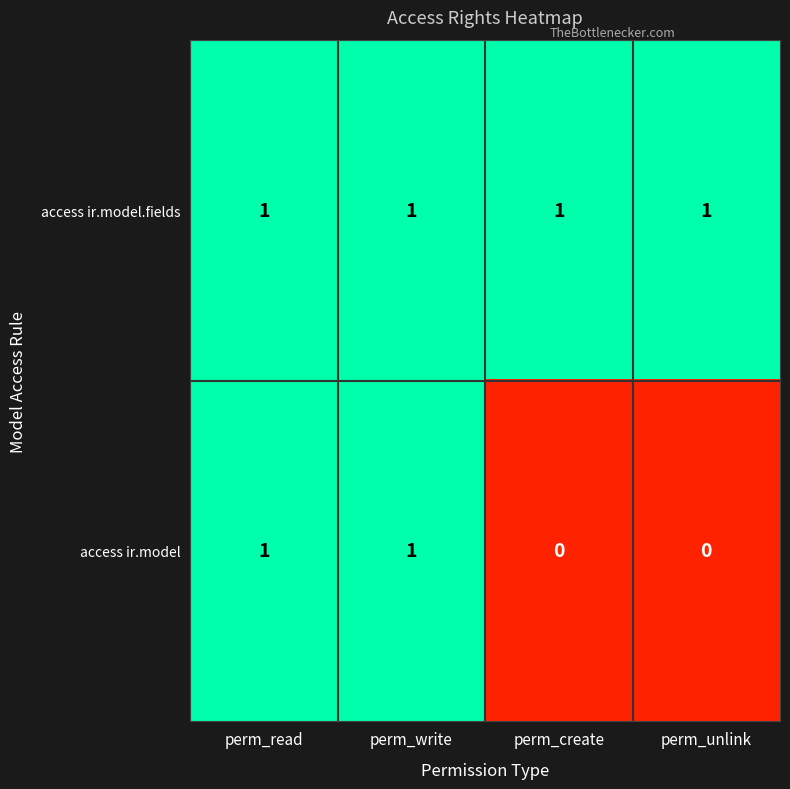

List the series in order of their overall mean, highest first.

access ir.model.fields, access ir.model